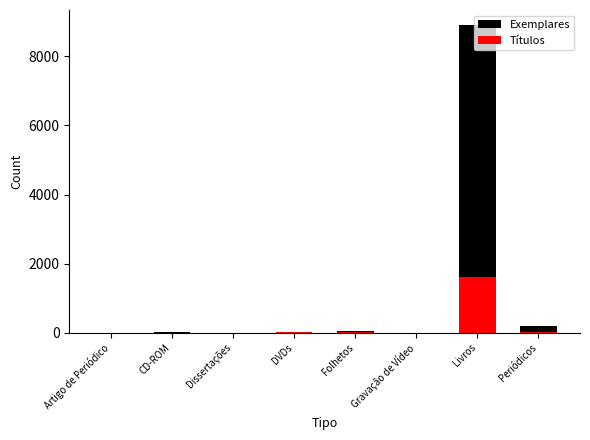

At which label is Exemplares closest to 4446?

Periódicos